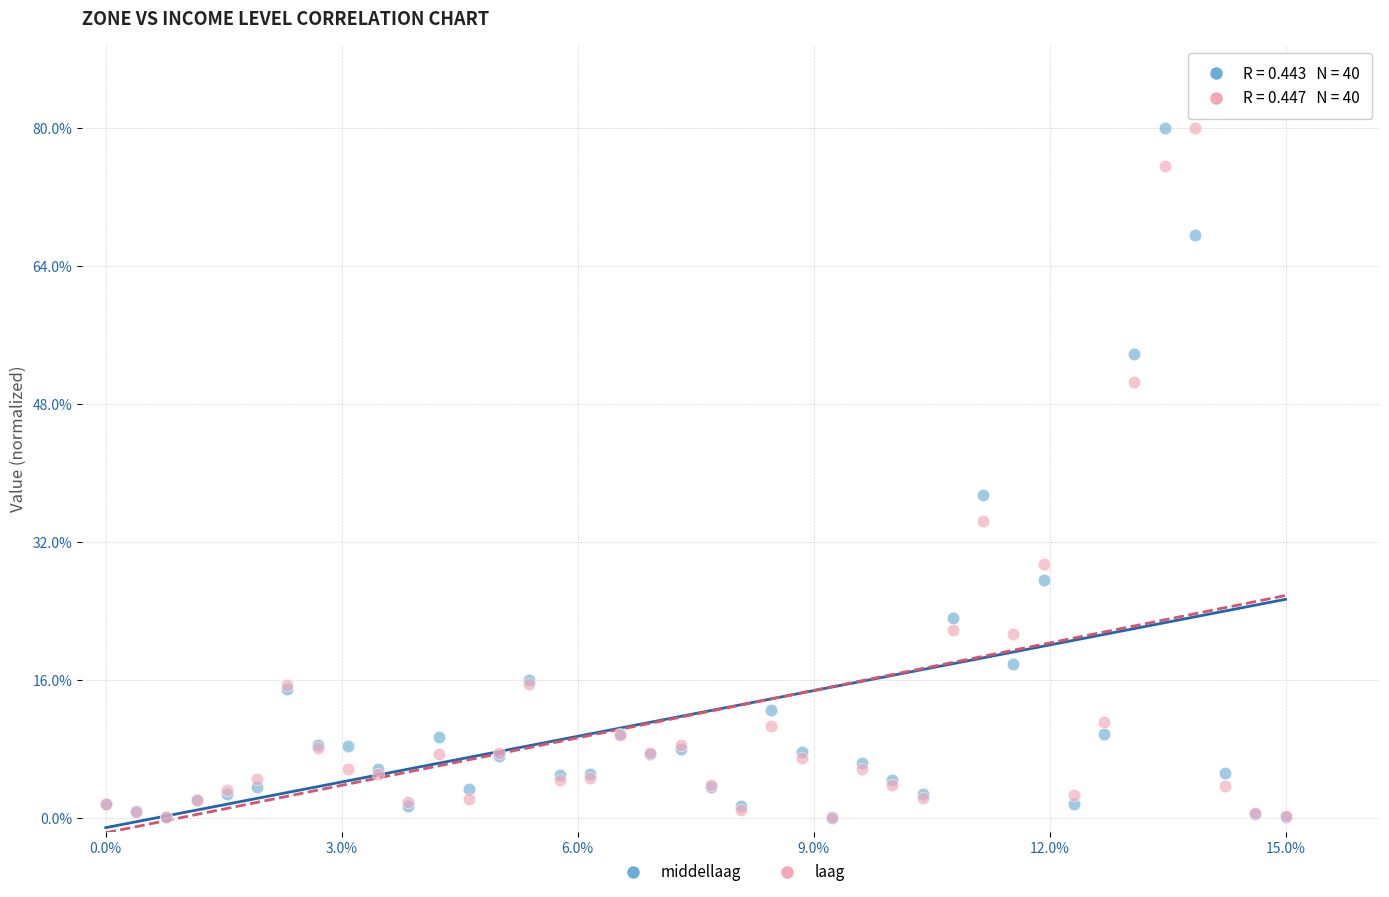

What are all the series names shown in the legend?

middellaag, laag